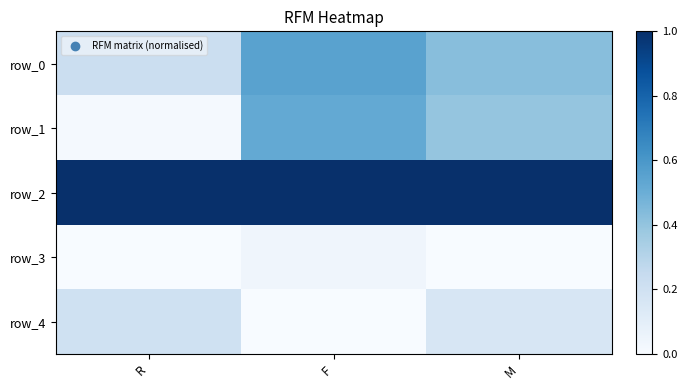

Rank the series by their maximum value, from highest to lowest.

row_2, row_0, row_1, row_4, row_3